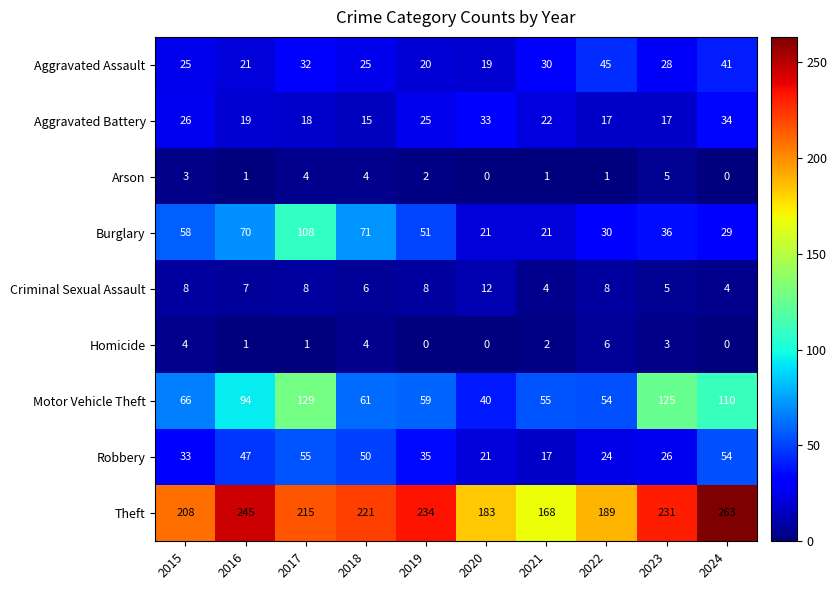

Which series changed the most between 2020 and 2022?

Aggravated Assault